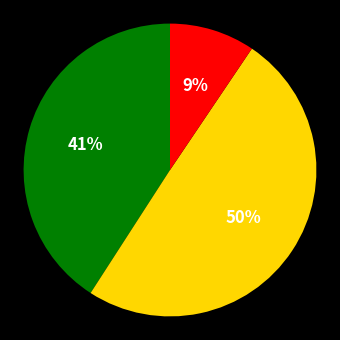

To the nearest percent, what is the average slice percentage?

33%